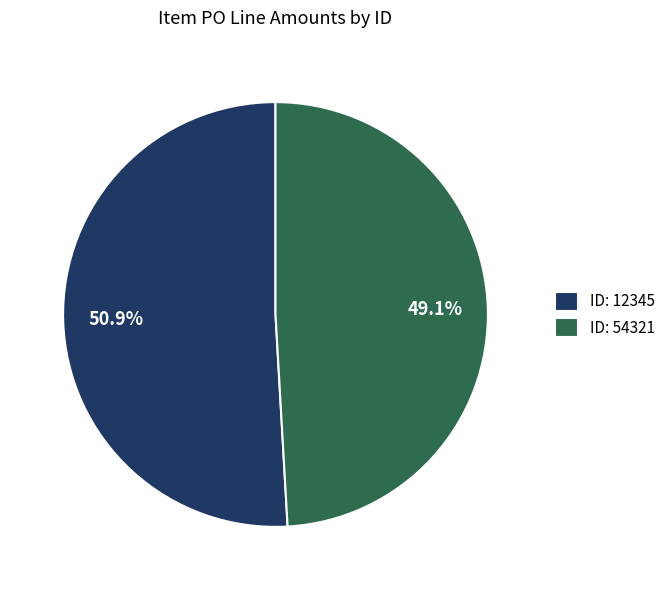

What portion of the pie excludes ID: 12345?

49.1%